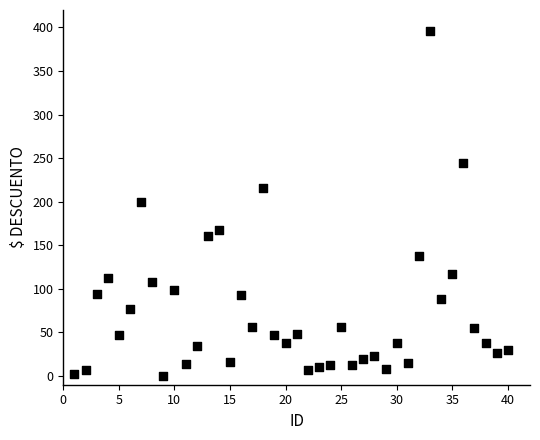

What is the range of Y values (max minus min)?

396.3